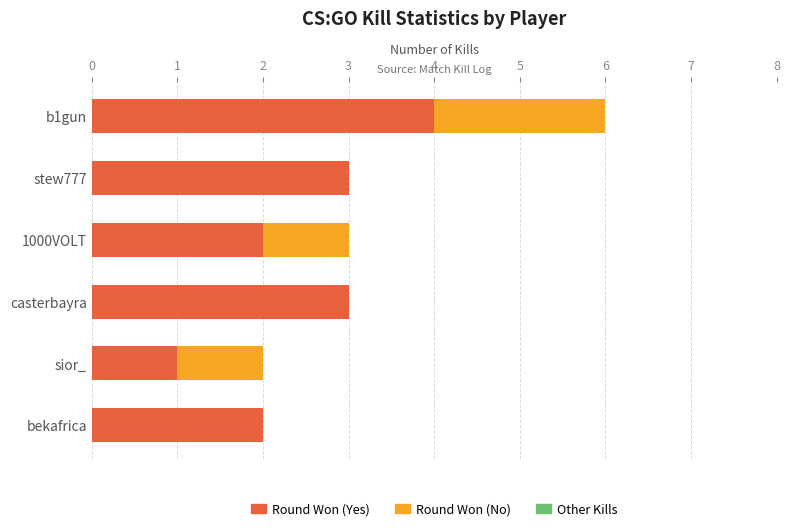

At which label does Round Won (Yes) reach its peak?

b1gun